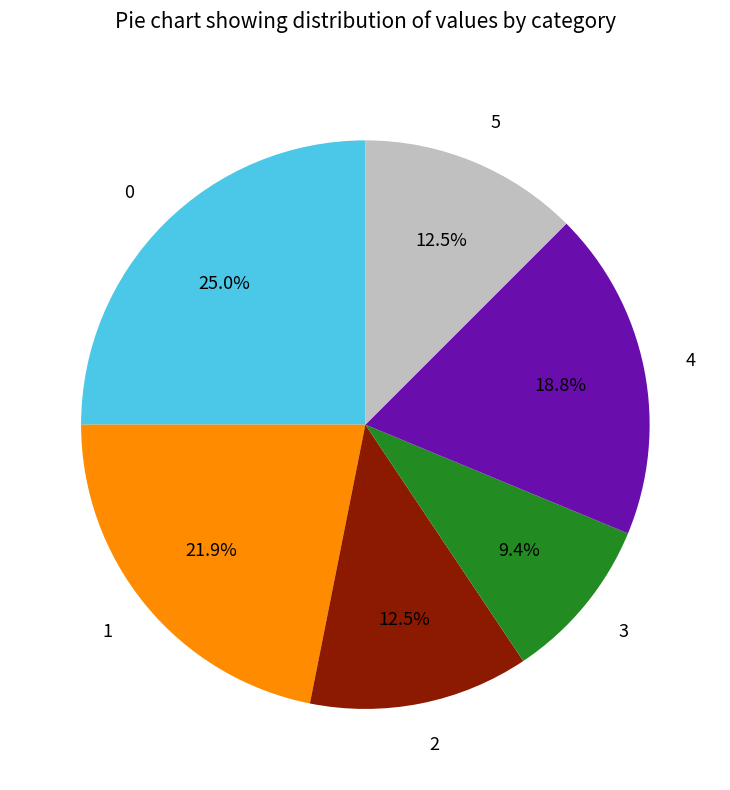

Count the number of slices in the pie.

6